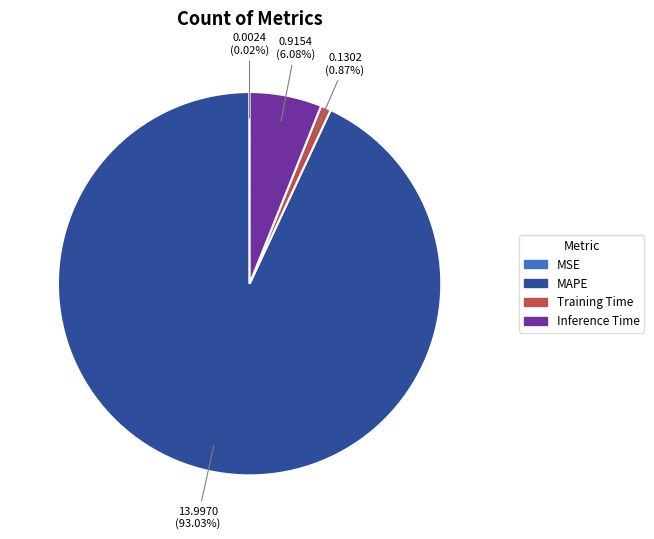

Which category accounts for the majority?

MAPE